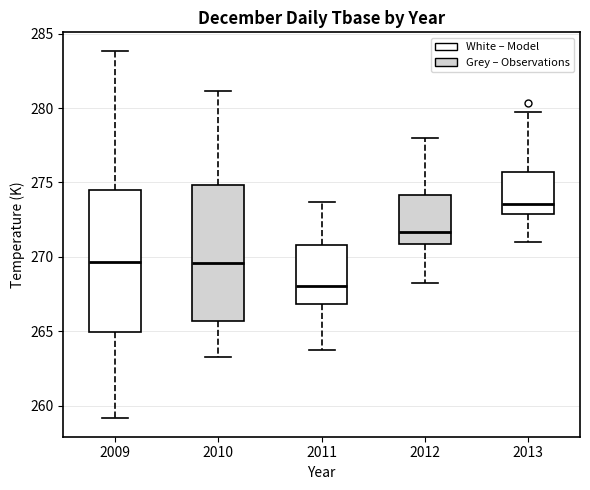

Reading left to right, transcribe this box plot: for each box, give where its median line is, the range the box spans, and where its two whiskers end, as read against the y-axis. The values are not printed on the chart, so give them approximately, as read against the axis.

2009: median 269.5, box 265.0 to 274.5, whiskers 259.0 to 284.0
2010: median 269.5, box 265.5 to 275.0, whiskers 263.5 to 281.0
2011: median 268.0, box 267.0 to 271.0, whiskers 264.0 to 273.5
2012: median 271.5, box 271.0 to 274.0, whiskers 268.5 to 278.0
2013: median 273.5, box 273.0 to 275.5, whiskers 271.0 to 279.5